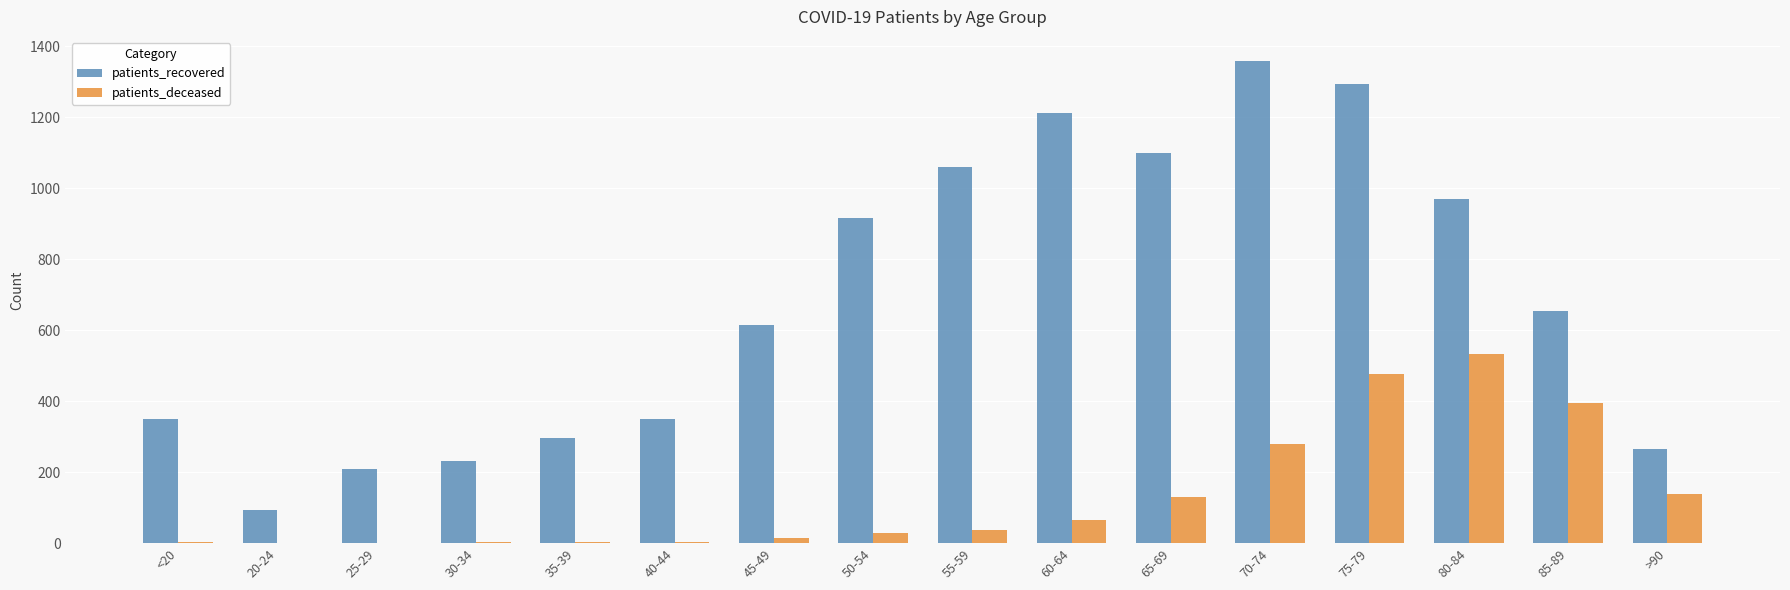

How many series are shown in this chart?

2